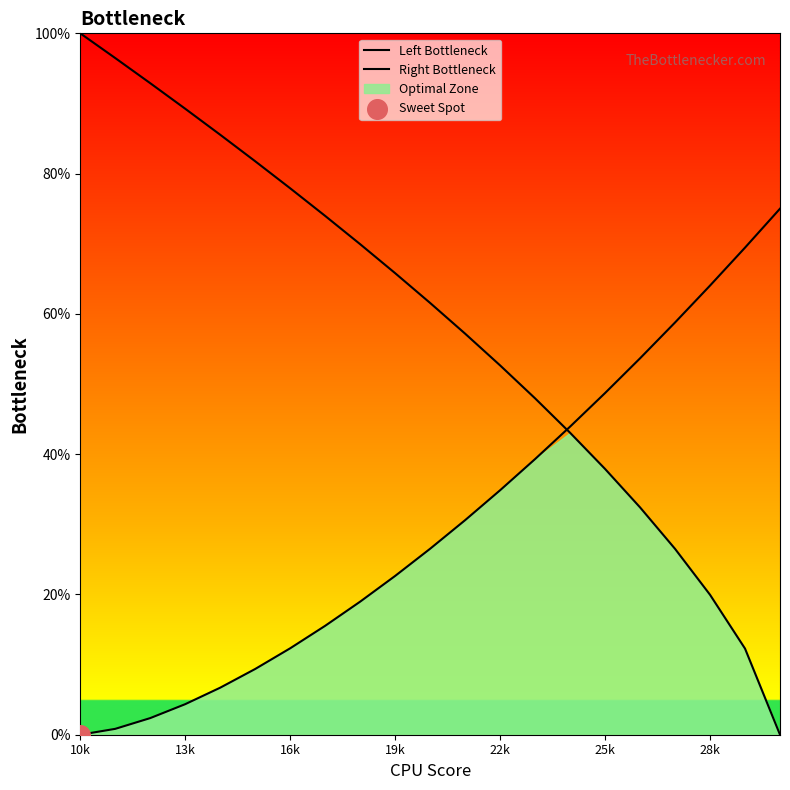

Which series has the largest total across all categories?

Left Bottleneck